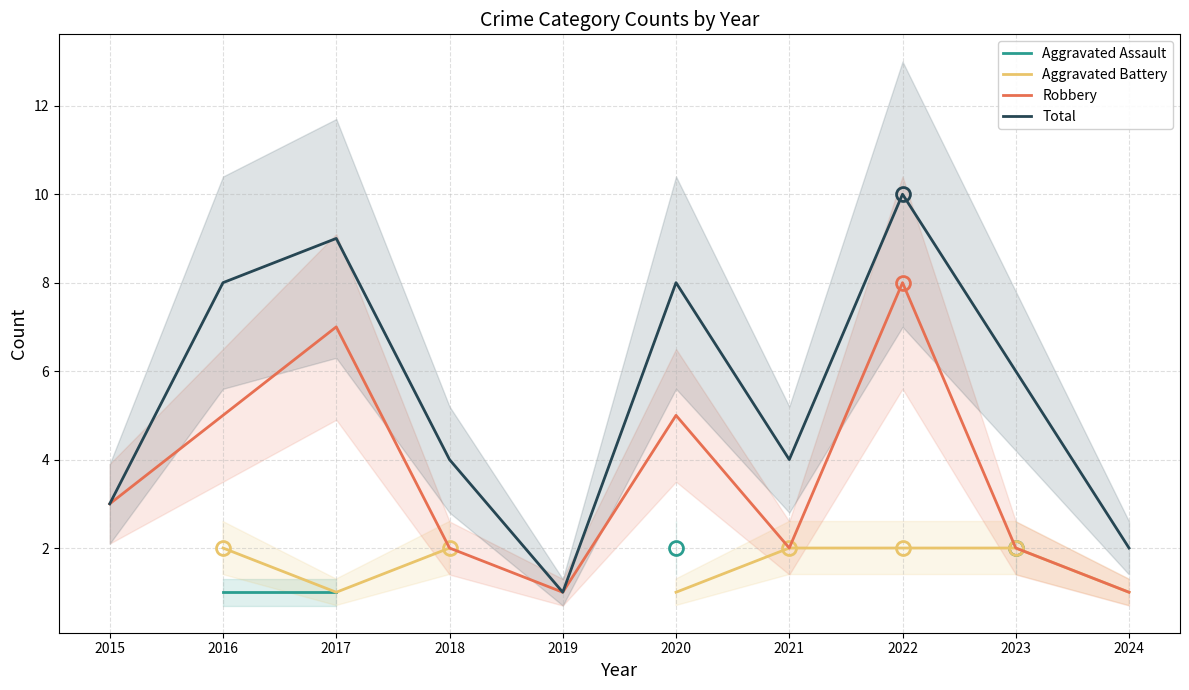

Between 2017 and 2020, which is larger?

2020